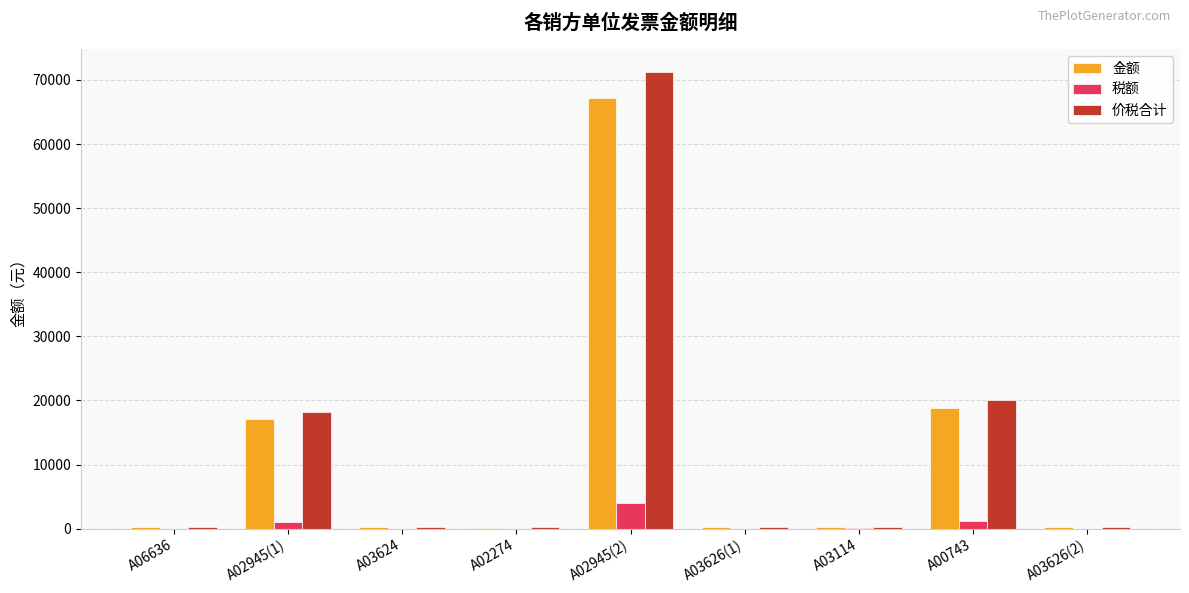

How many data points in 金额 are above 264?

7